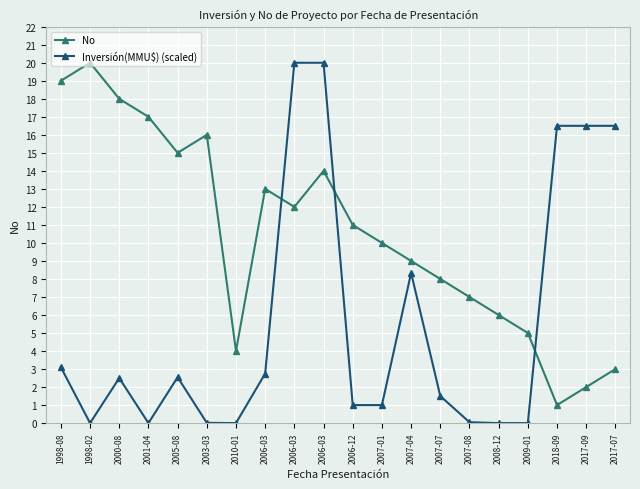

What are all the series names shown in the legend?

No, Inversión(MMU$) (scaled)